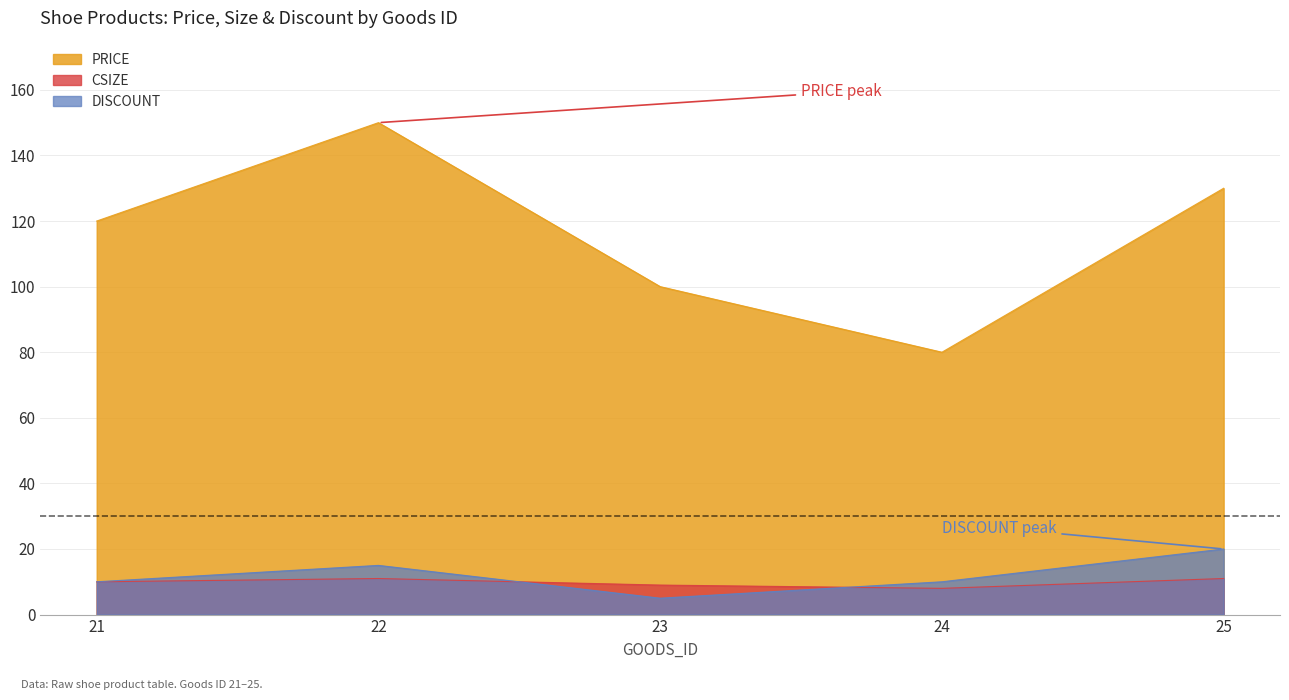

The CSIZE series shows 19 at 25. True or false?

False